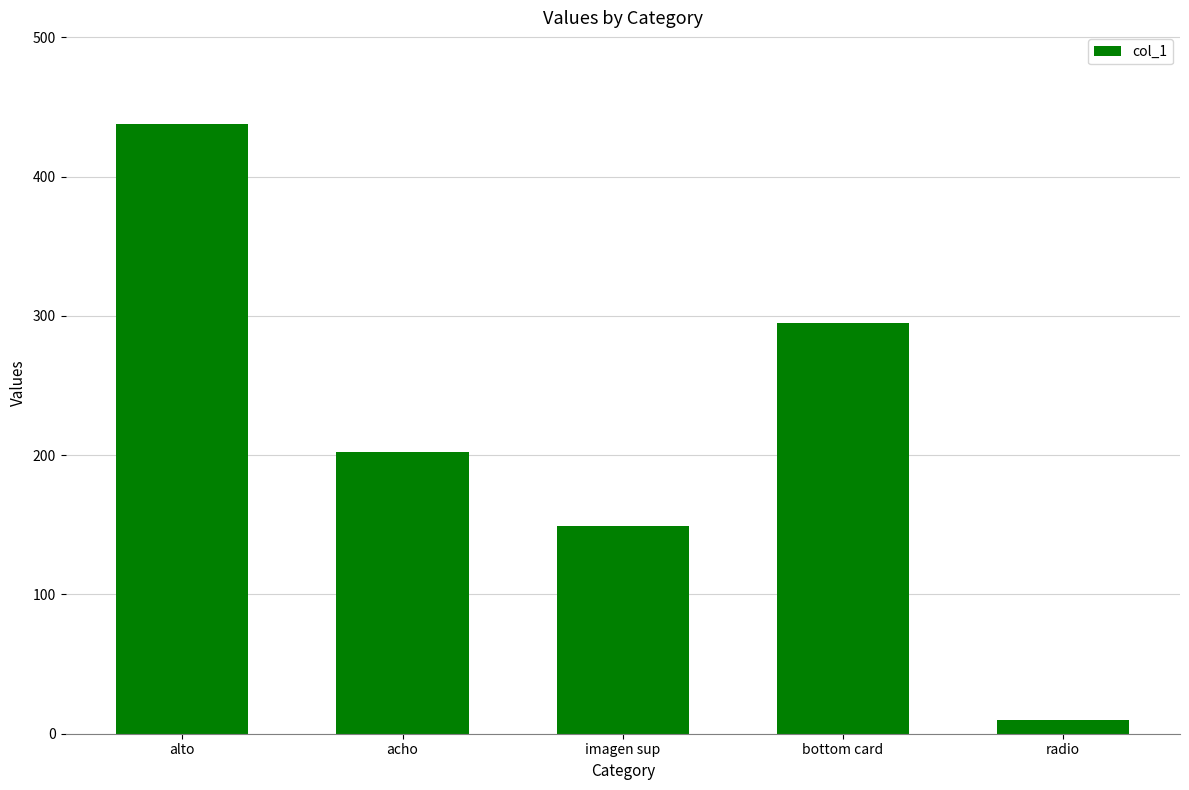

What position from the left is alto?

1